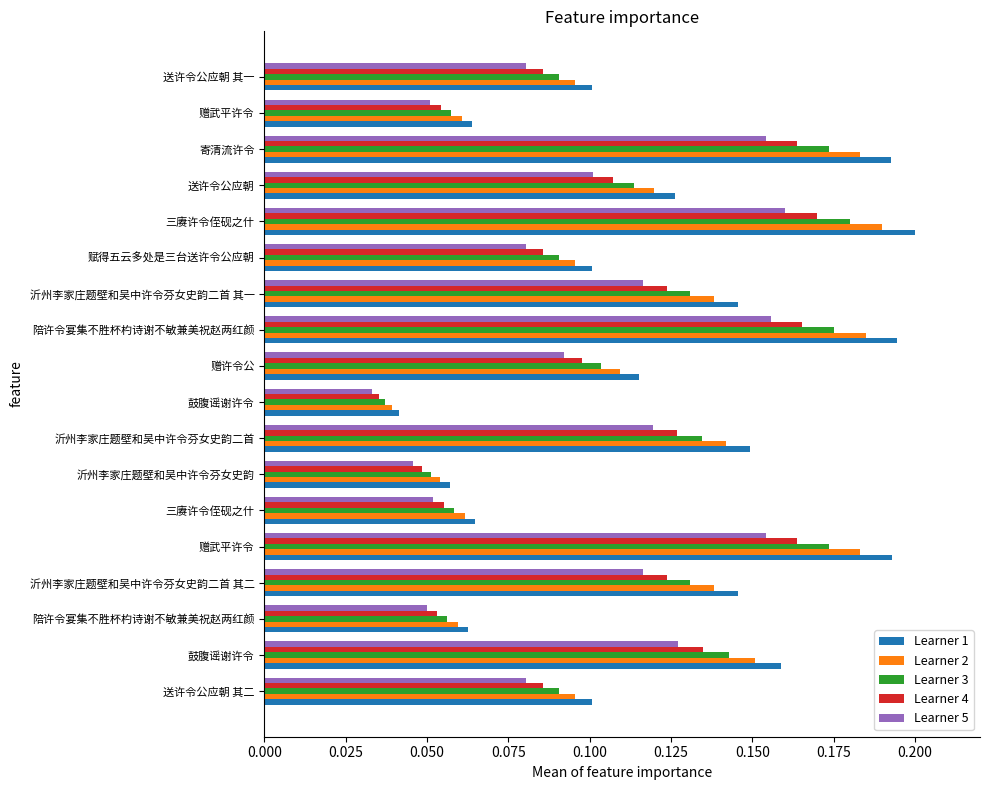

Count the number of categories in the chart.

18